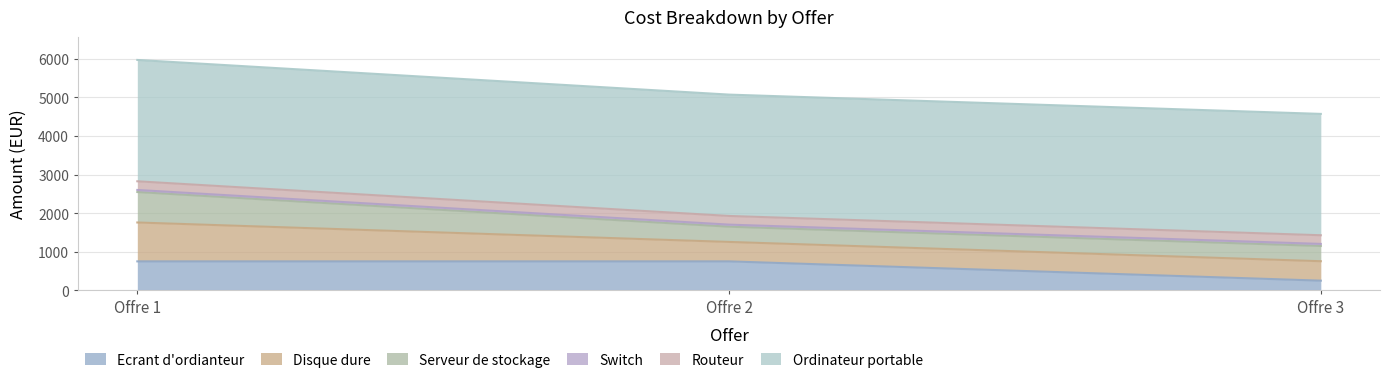

What are all the series names shown in the legend?

Ecrant d'ordianteur, Disque dure, Serveur de stockage, Switch, Routeur, Ordinateur portable